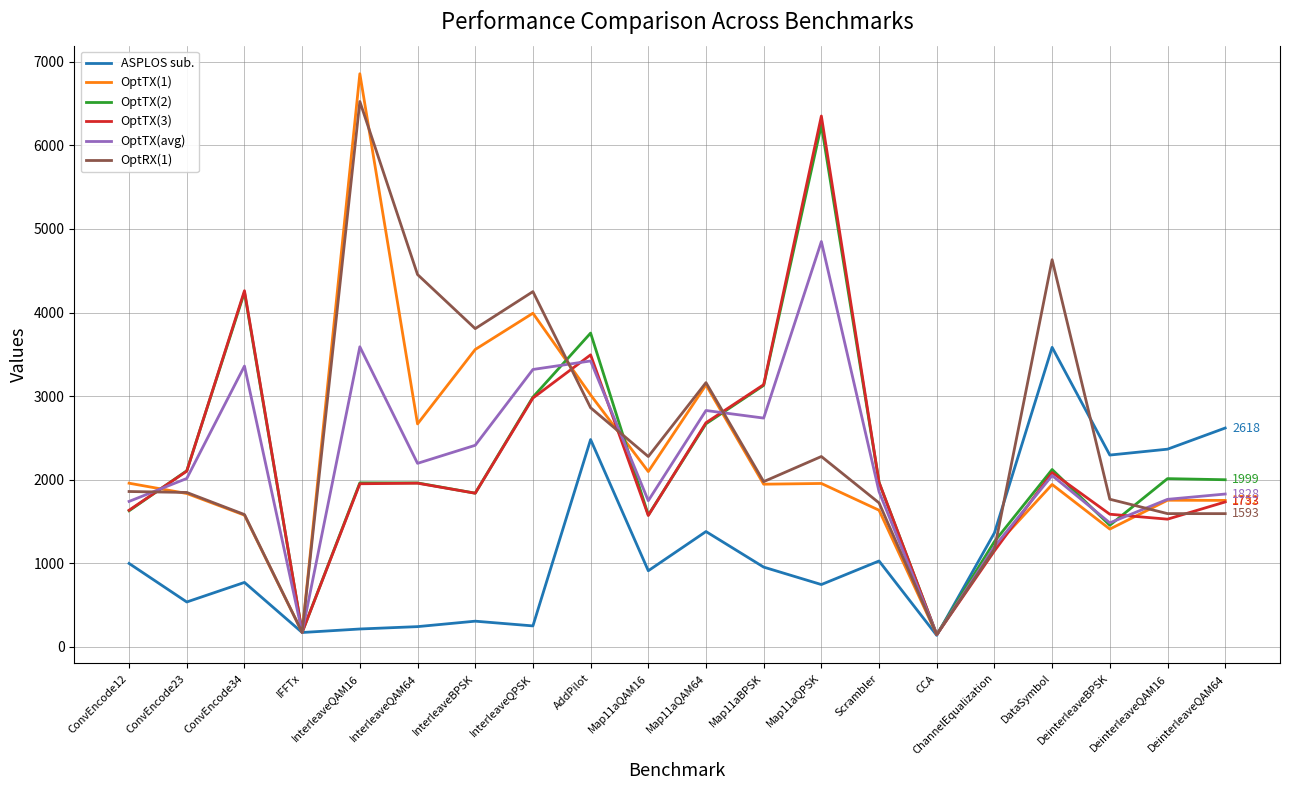

How many lines are shown in the chart?

6